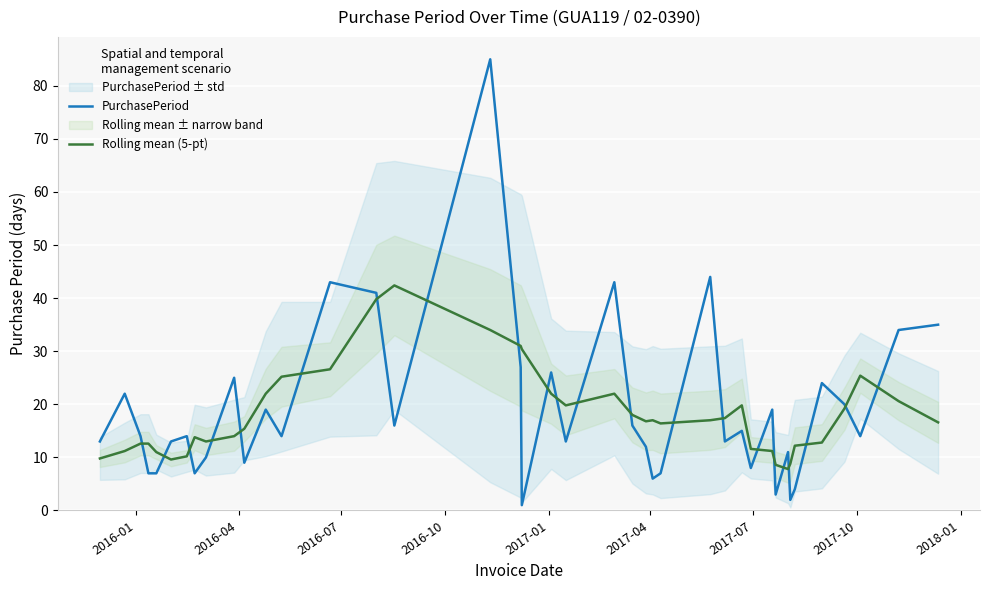

What is the maximum value for PurchasePeriod?

85.0